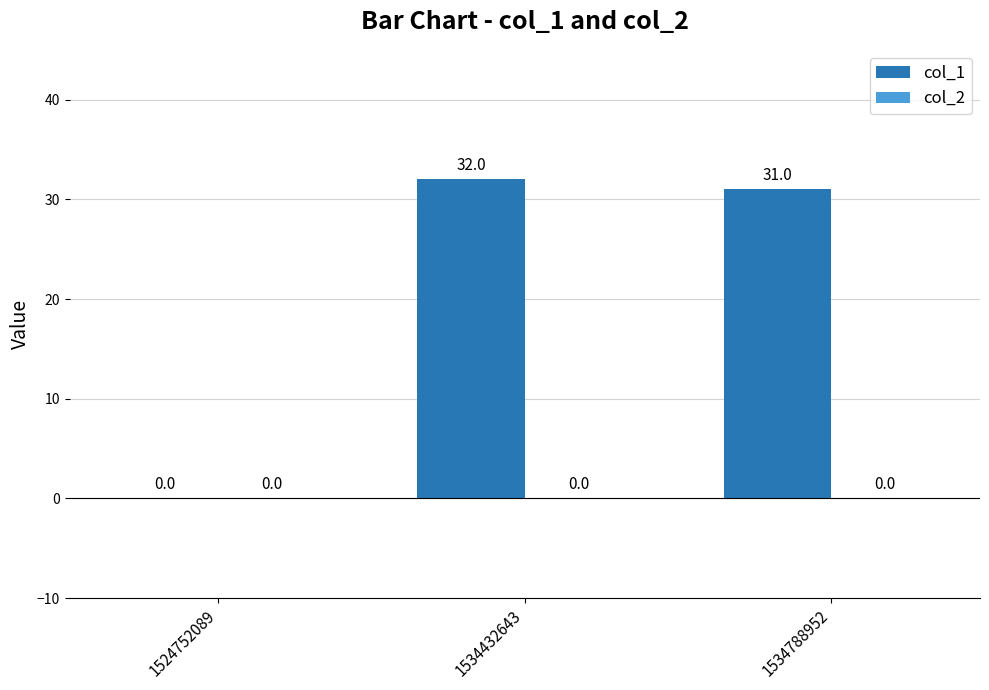

Reading left to right, what are all the values shown in this chart?

1524752089=0	1534432643=32	1534788952=31